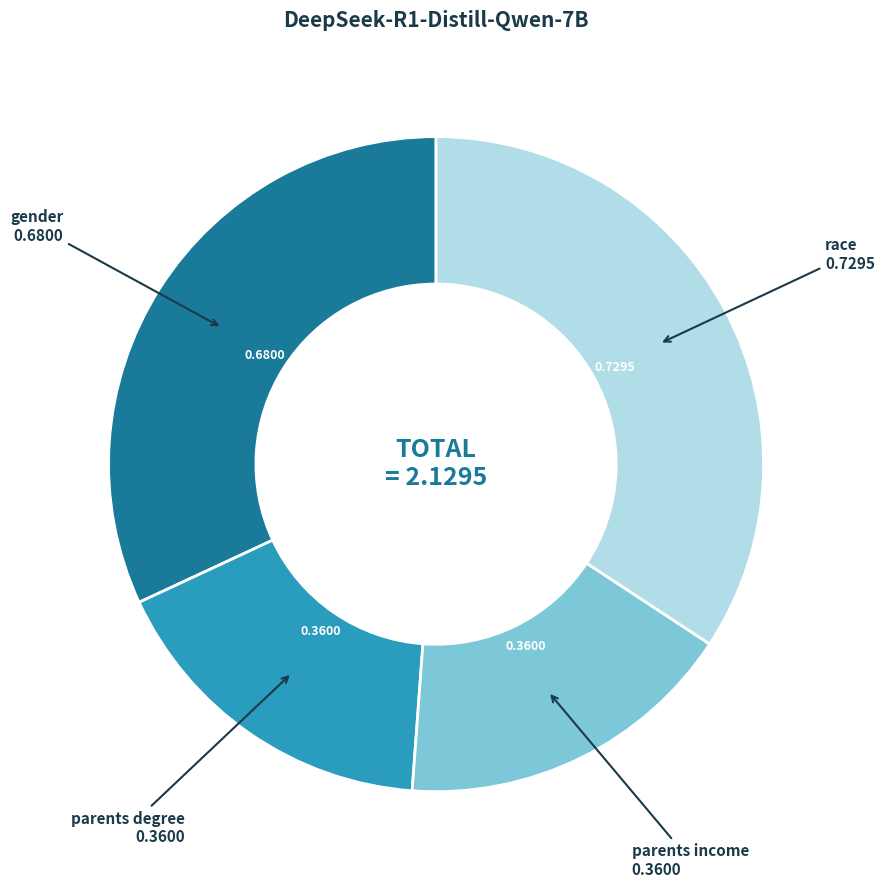

Is there a majority slice in this chart?

No